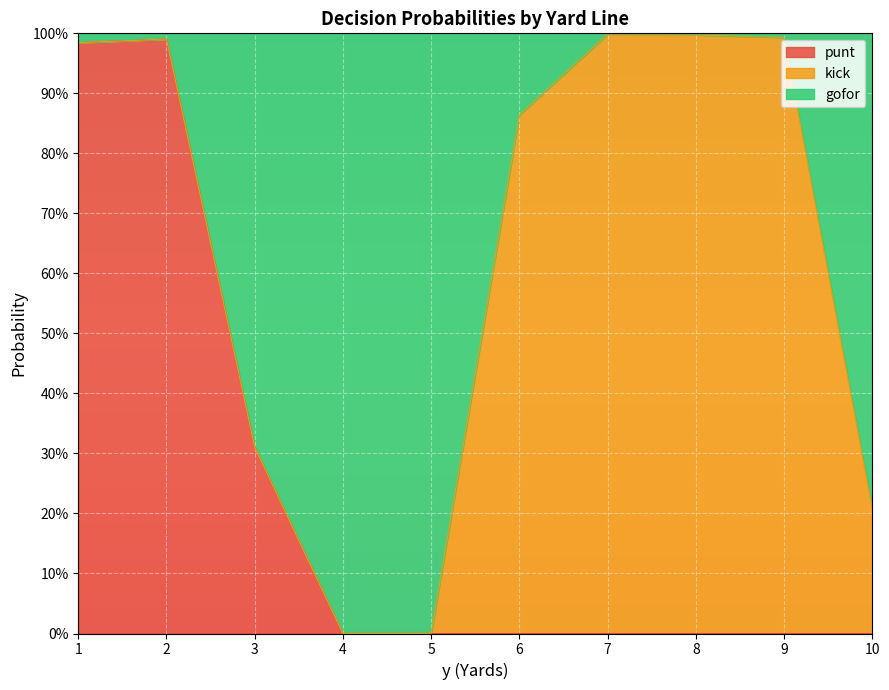

What is the sum of all punt values?

2.3